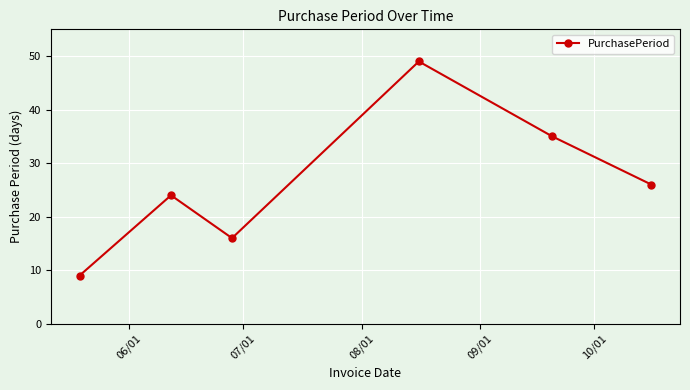

What is the difference between the maximum and minimum values?

40